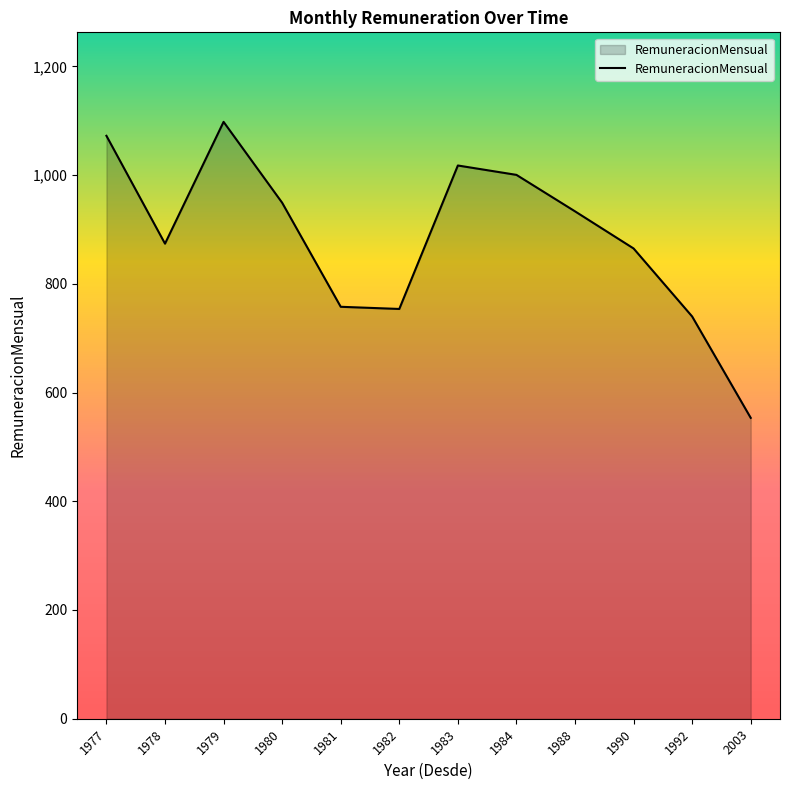

What is the ratio of the value at 1990 to the value at 2003?

1.6